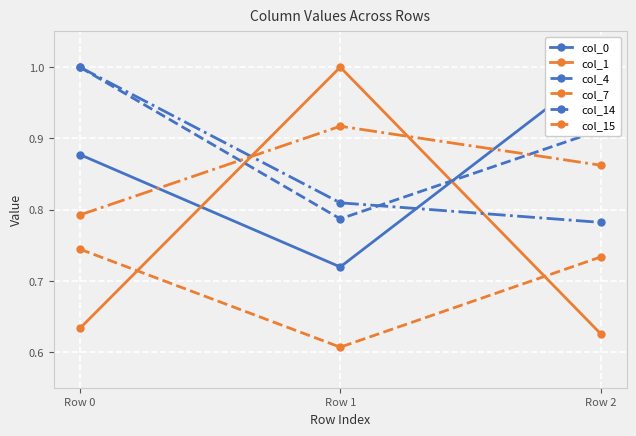

Which category has the highest value across all series?

Row 2